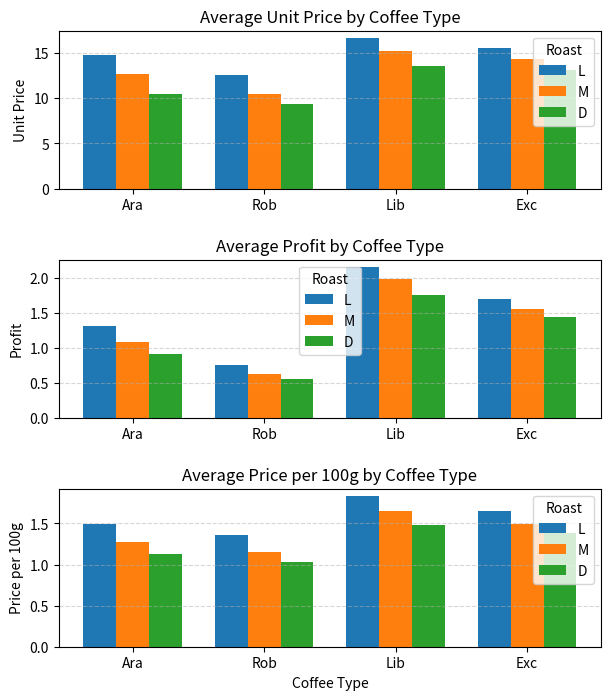

What is the value of the D bar at the 3rd from the left?

1.5